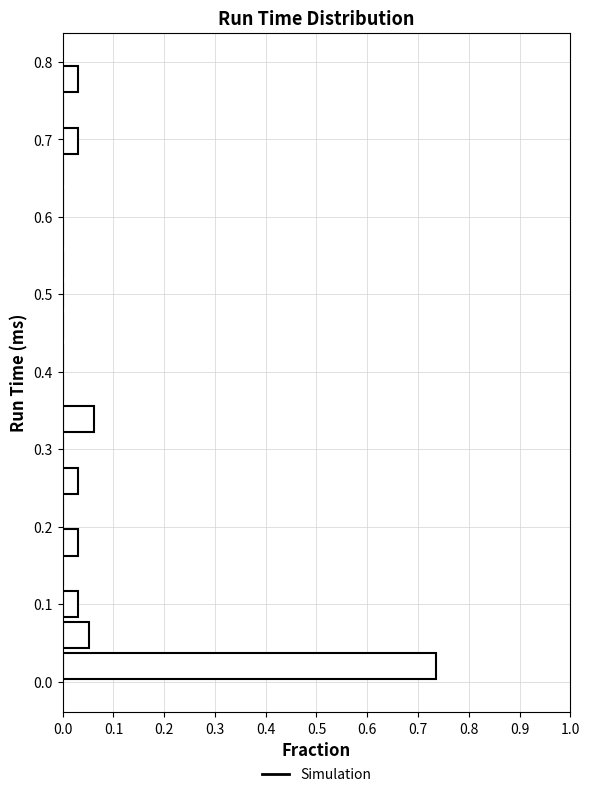

Read against the y-axis, roughly where is the centre of the longest bar?

0.02